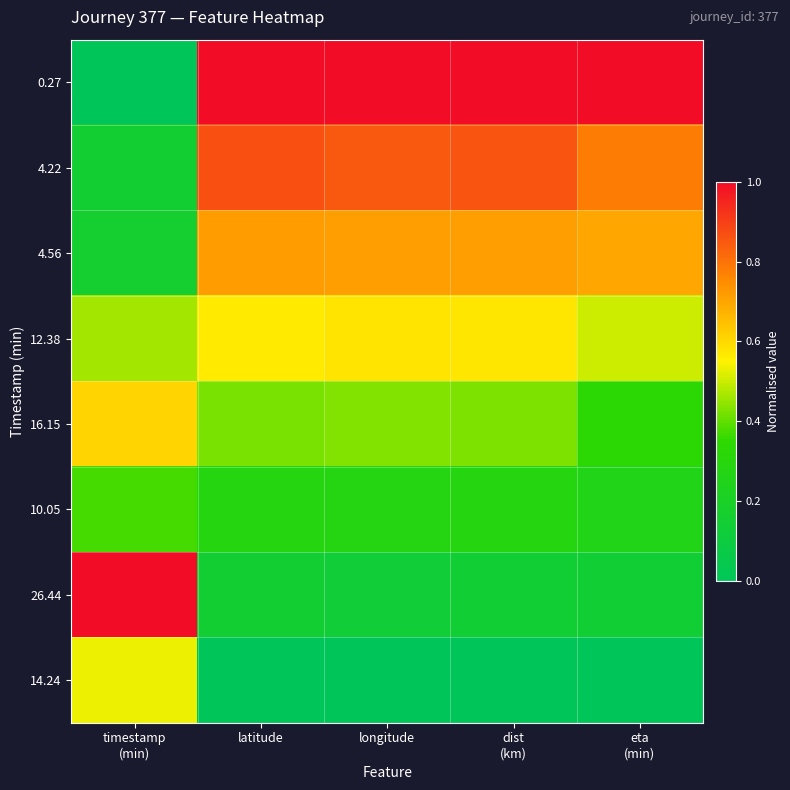

What is the spread (max minus min) of values at latitude?

1.0